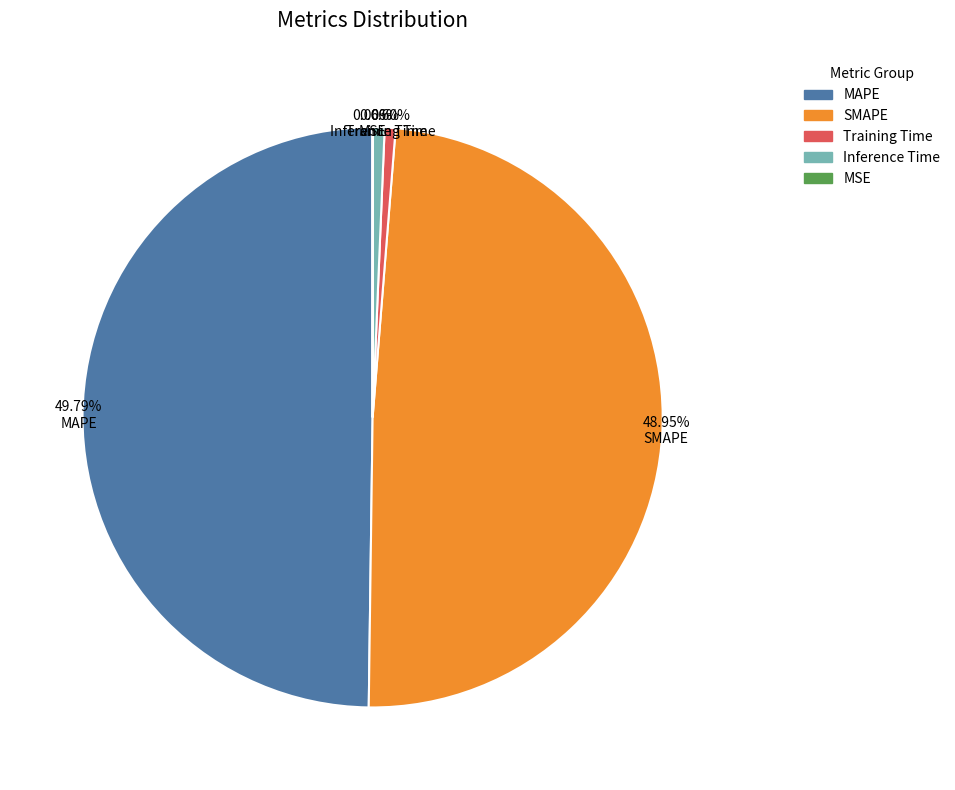

Do MAPE and Training Time together represent more than half of the pie?

Yes